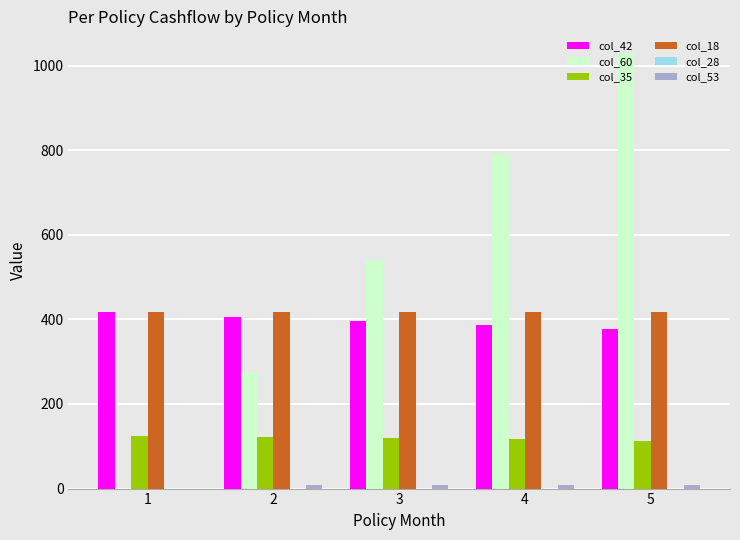

At which category is the sum across all series the highest?

5